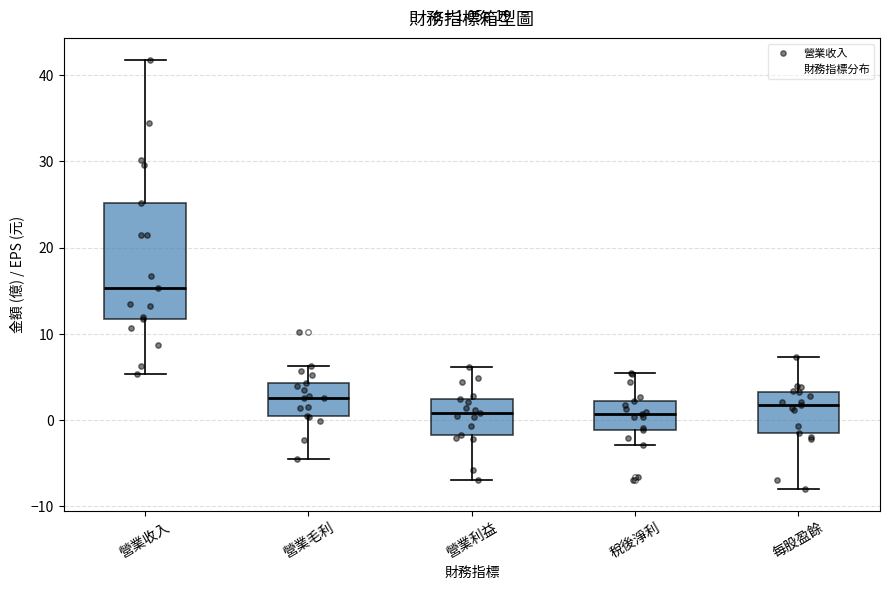

Which box is the tallest, from its lower edge to its upper edge?

營業收入